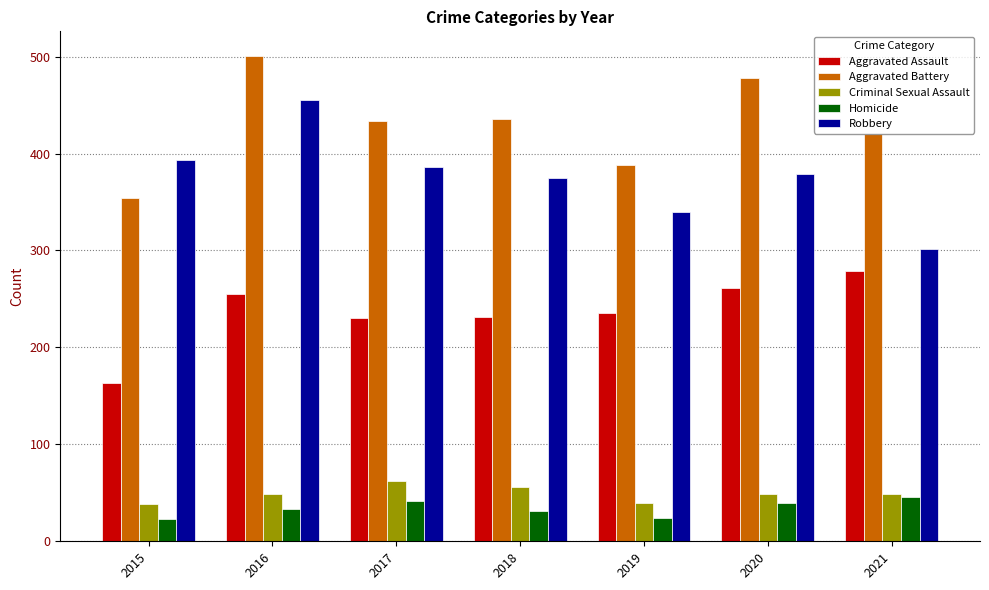

What is the sum of all Criminal Sexual Assault values?

343